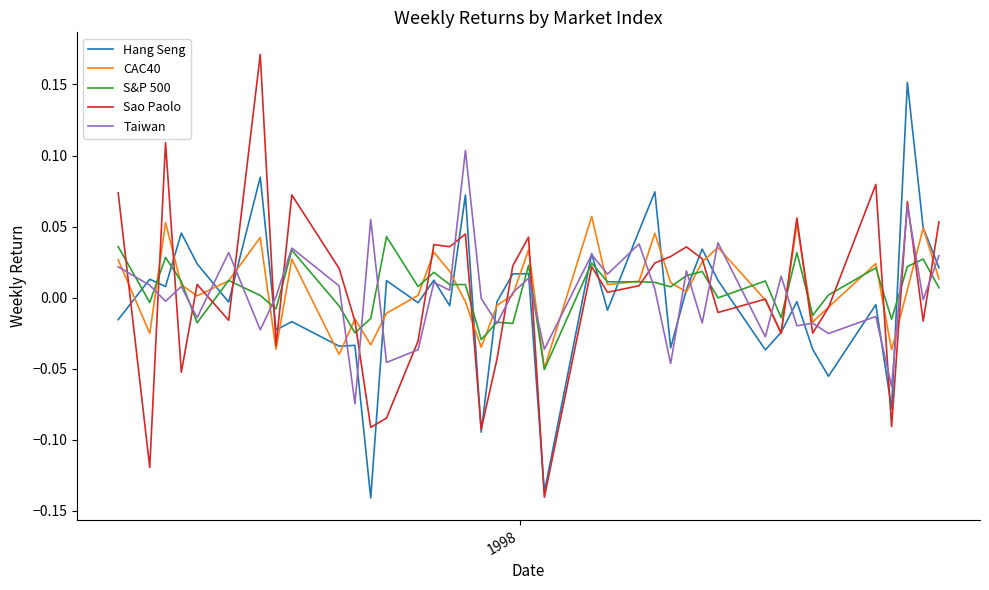

List the series in order of their peak value, lowest first.

S&P 500, CAC40, Taiwan, Hang Seng, Sao Paolo